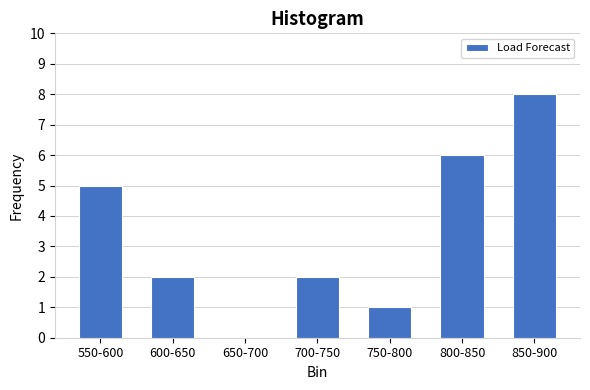

Reading left to right, list all the values displayed in this chart.

550-600=5	600-650=2	650-700=0	700-750=2	750-800=1	800-850=6	850-900=8